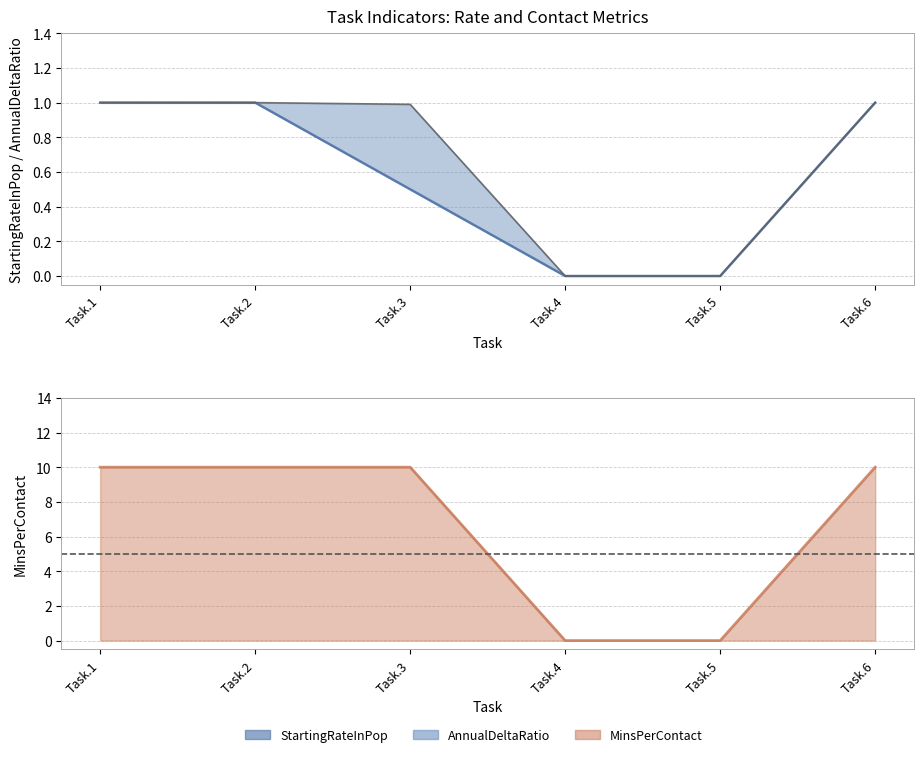

At how many categories does at least one series exceed 3?

4